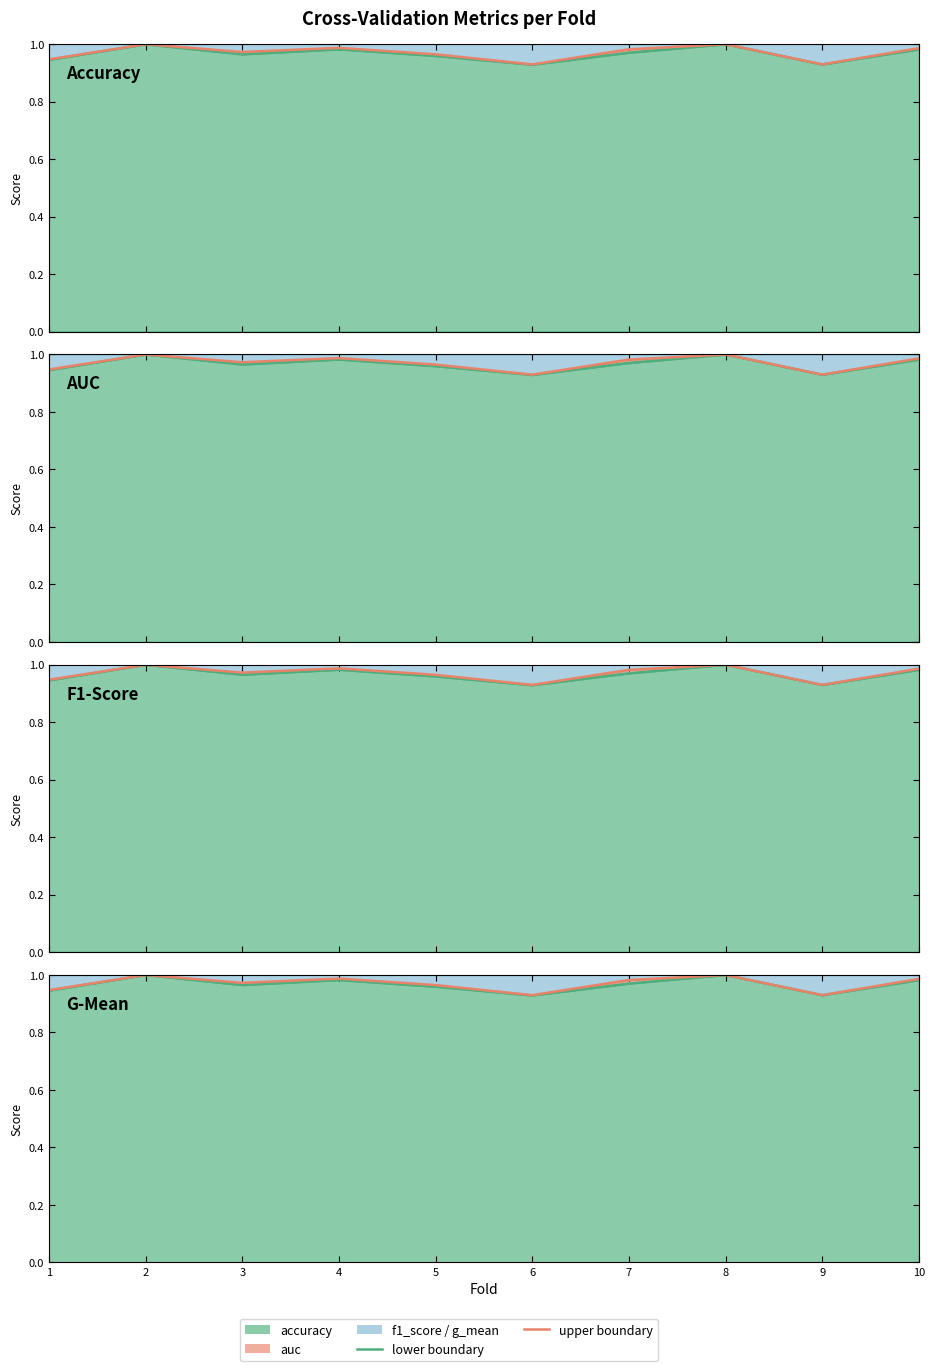

What is the sum of all values?

9.7